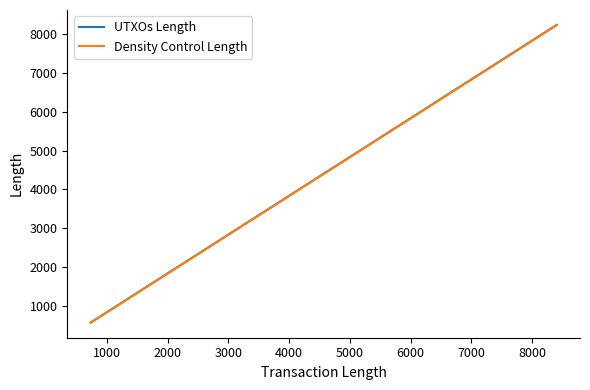

How many lines are shown in the chart?

2